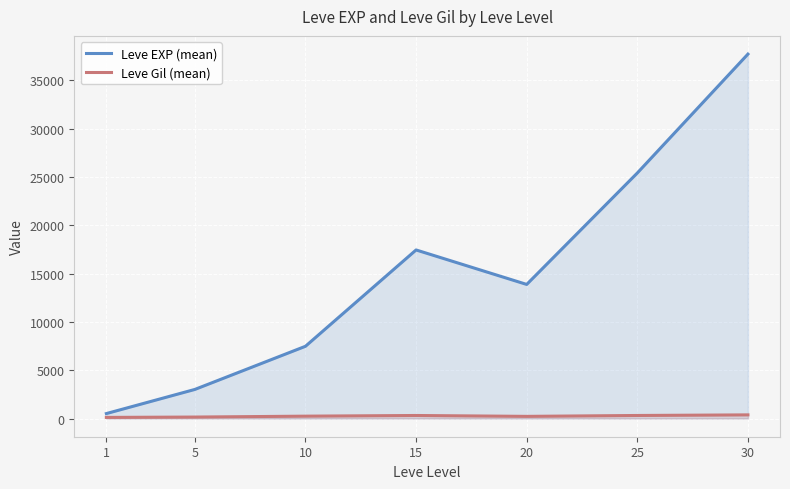

What are all the series names shown in the legend?

Leve EXP (mean), Leve Gil (mean)